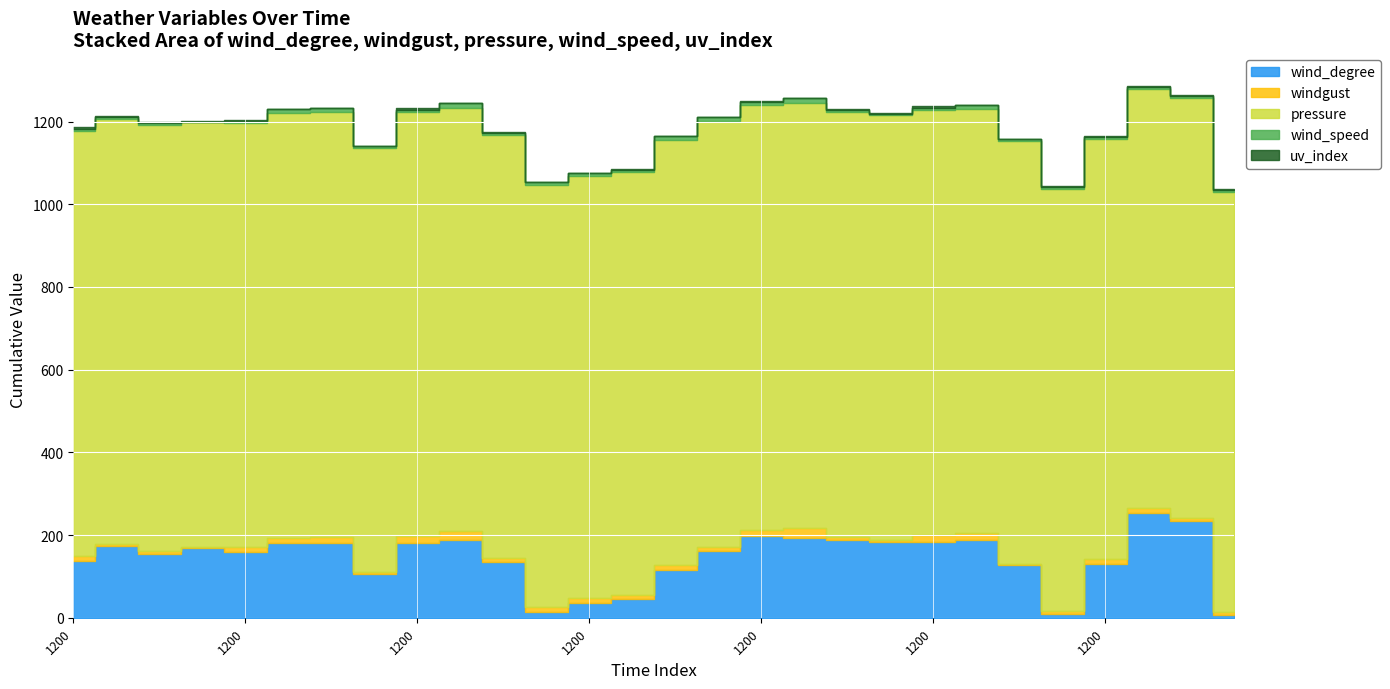

What is the sum of the wind_speed values at 0 and 0?

15